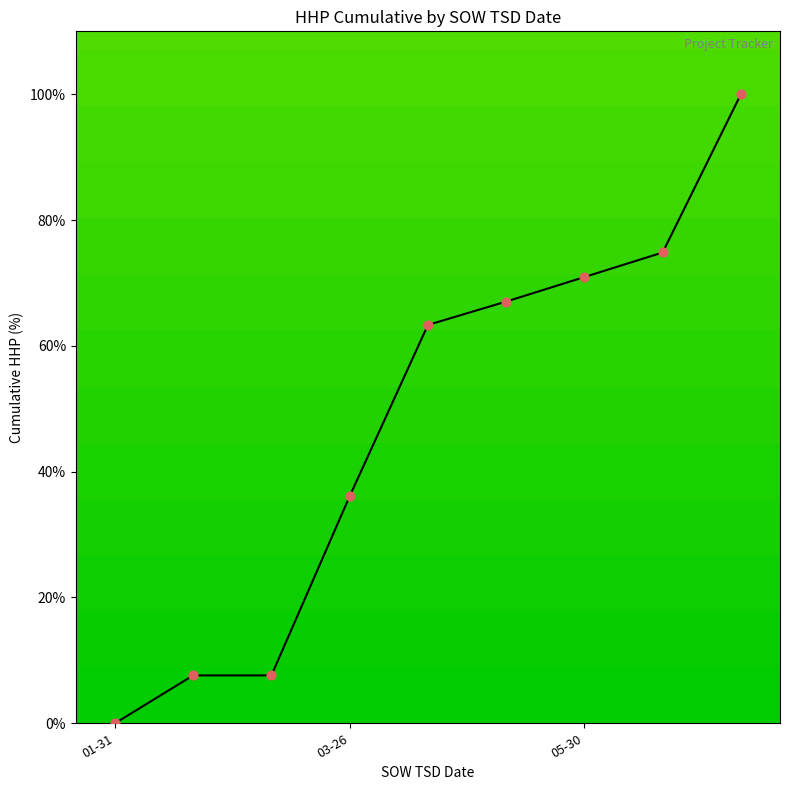

What is the greatest value displayed?

100.0